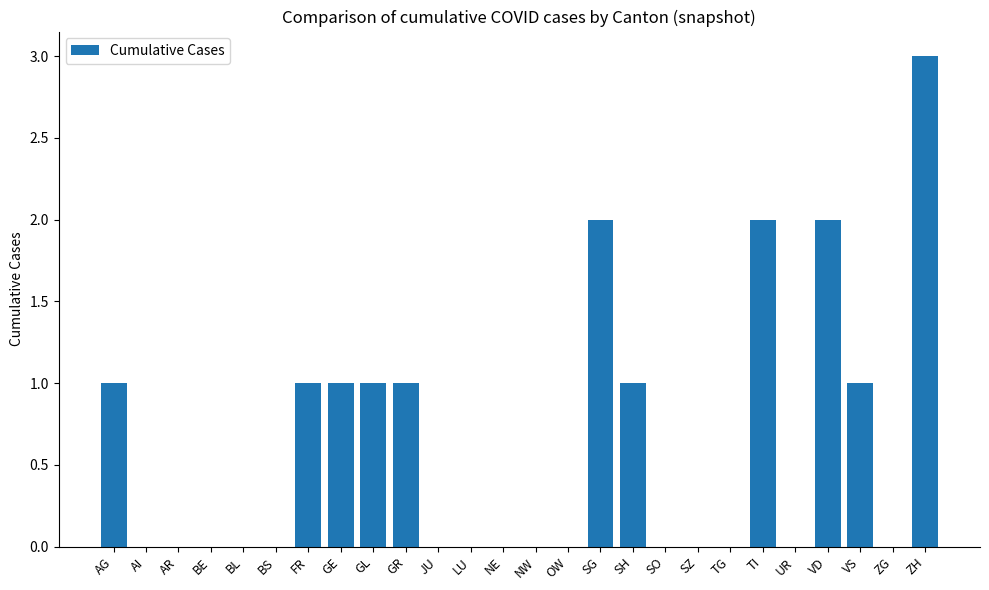

Are the bars horizontal?

No